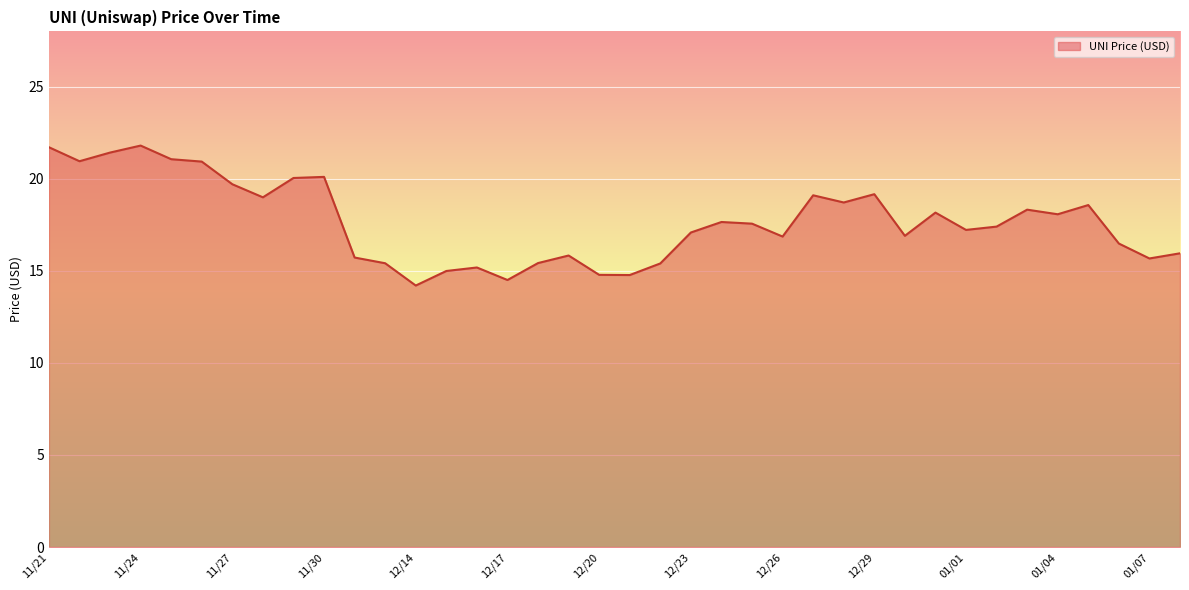

What is the maximum value shown in the chart?

21.8